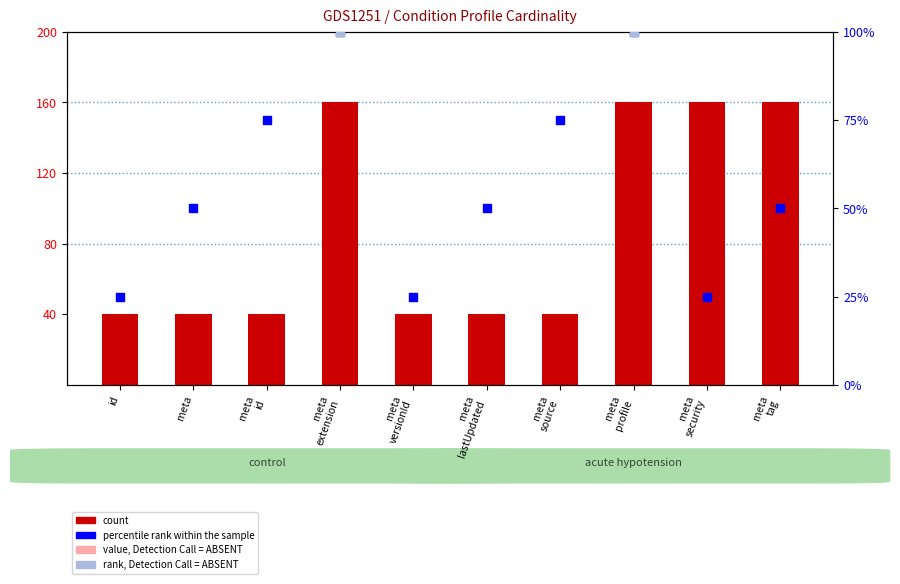

Between meta and meta extension, which is larger?

meta extension